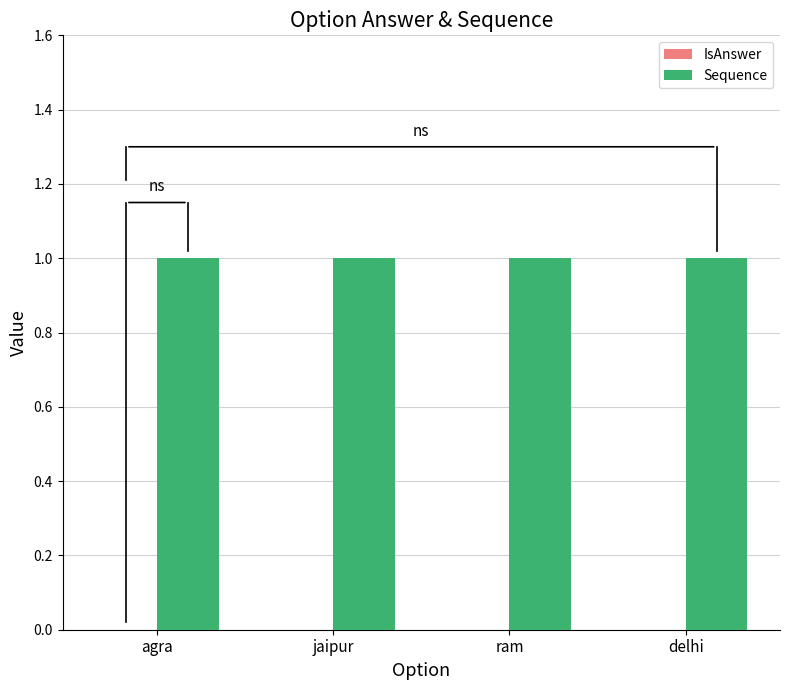

Where is IsAnswer nearest to the value 0?

agra